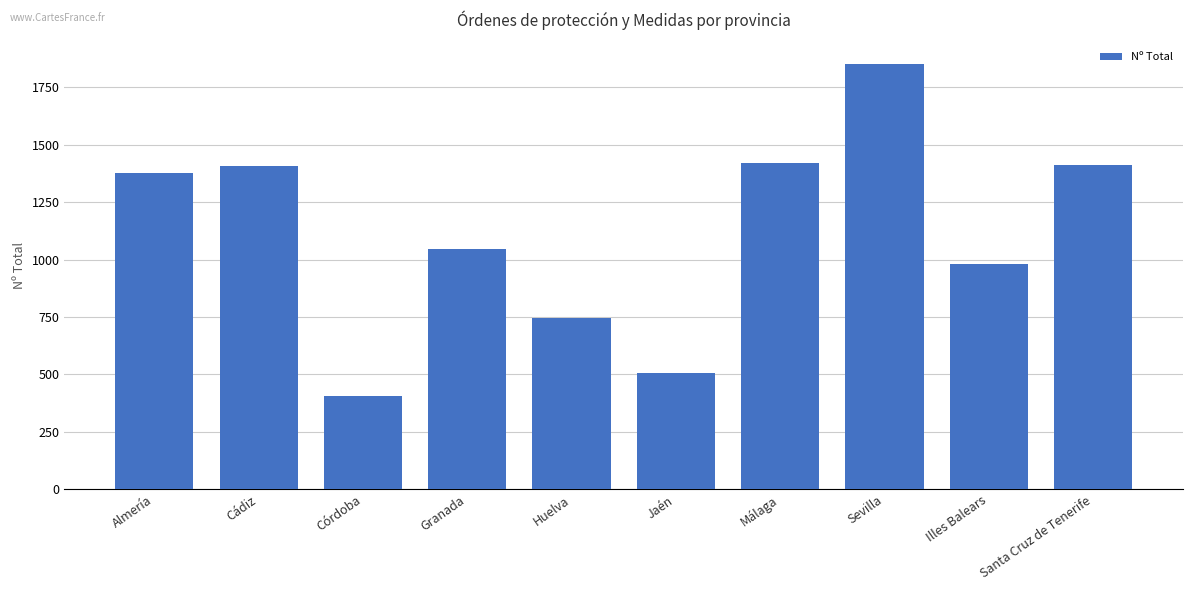

True or false: the data shows 982 at Illes Balears.

True